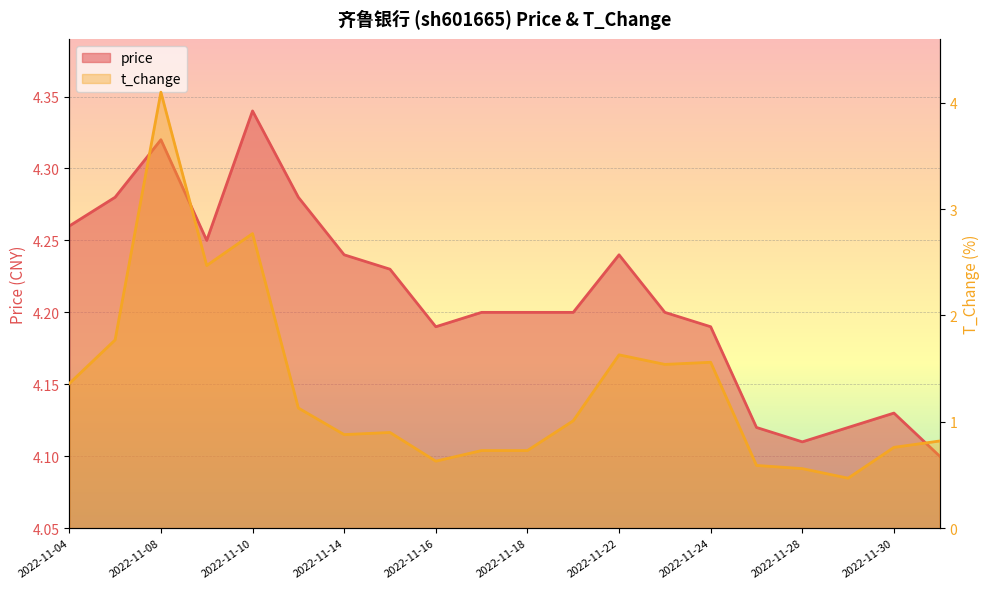

Which series has the largest total across all categories?

price